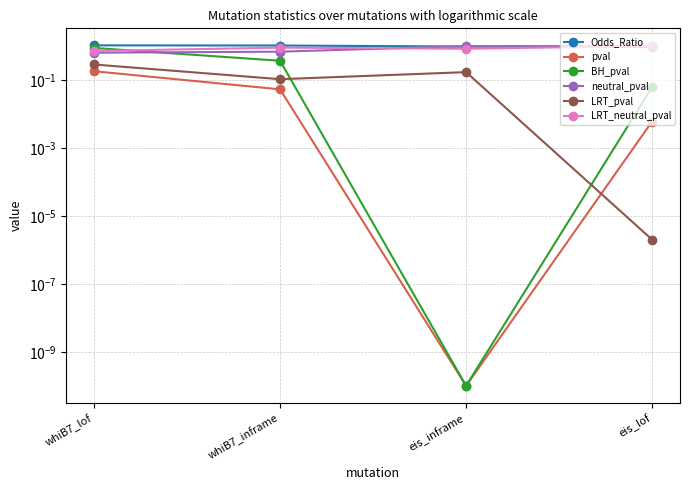

What are all the series names shown in the legend?

Odds_Ratio, pval, BH_pval, neutral_pval, LRT_pval, LRT_neutral_pval